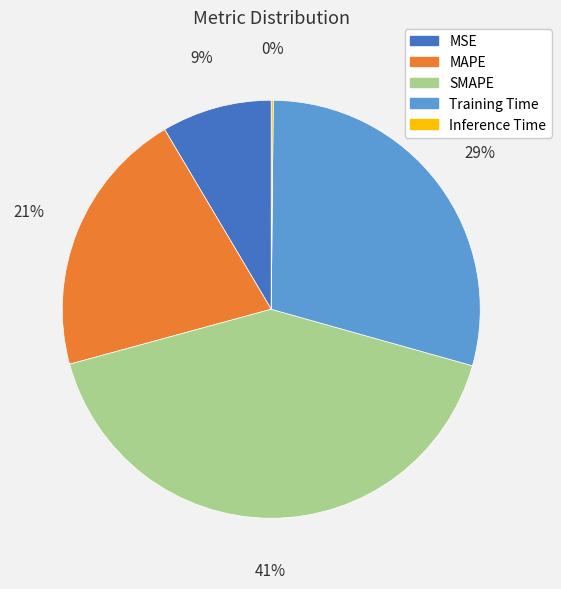

To the nearest percent, what is the average slice percentage?

20%